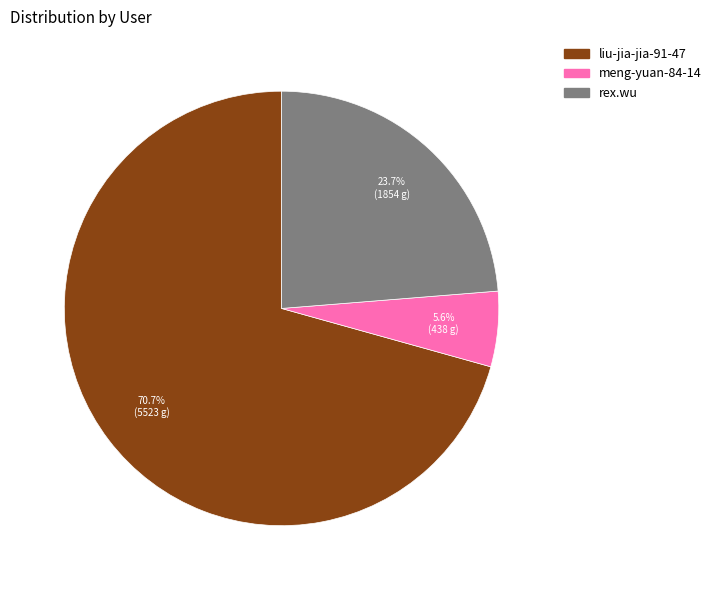

Which slice is the largest?

liu-jia-jia-91-47